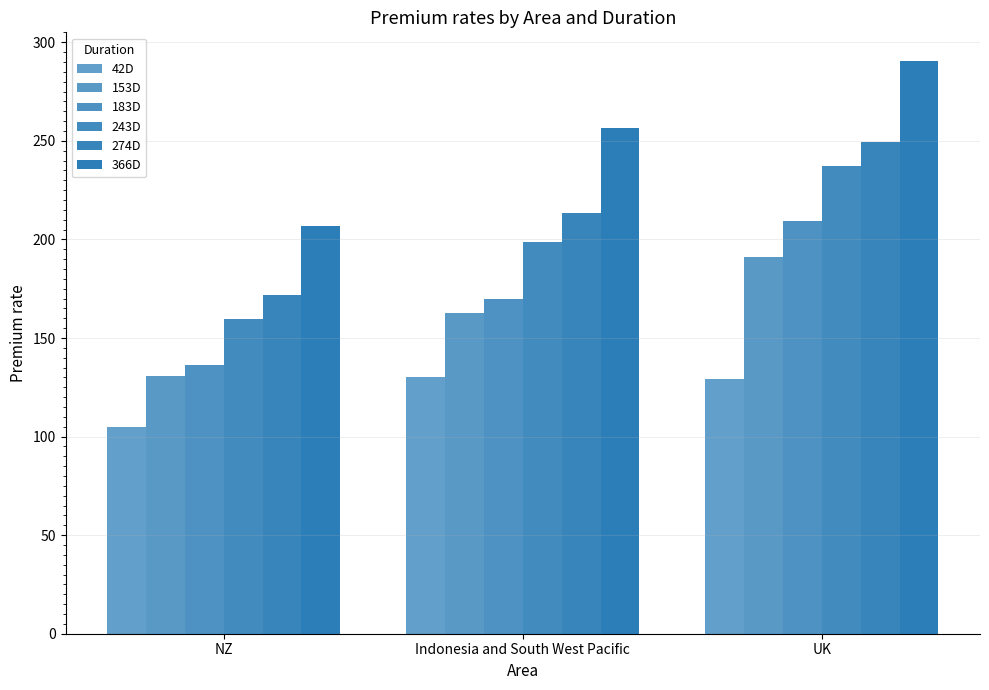

Where is 183D nearest to the value 172?

Indonesia and South West Pacific